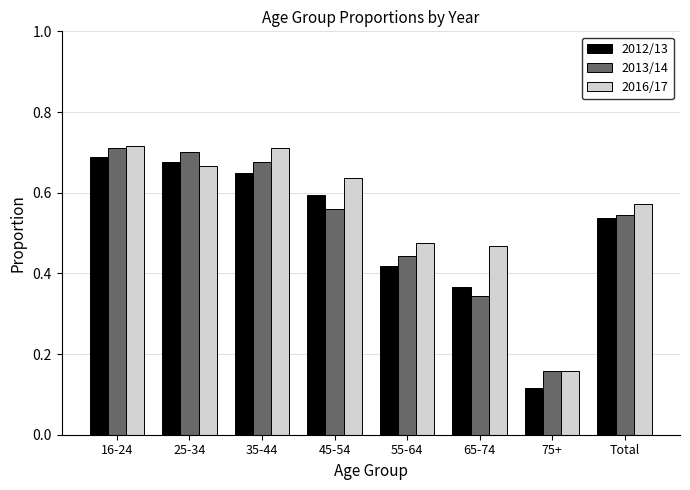

How many data points does each series have?

8